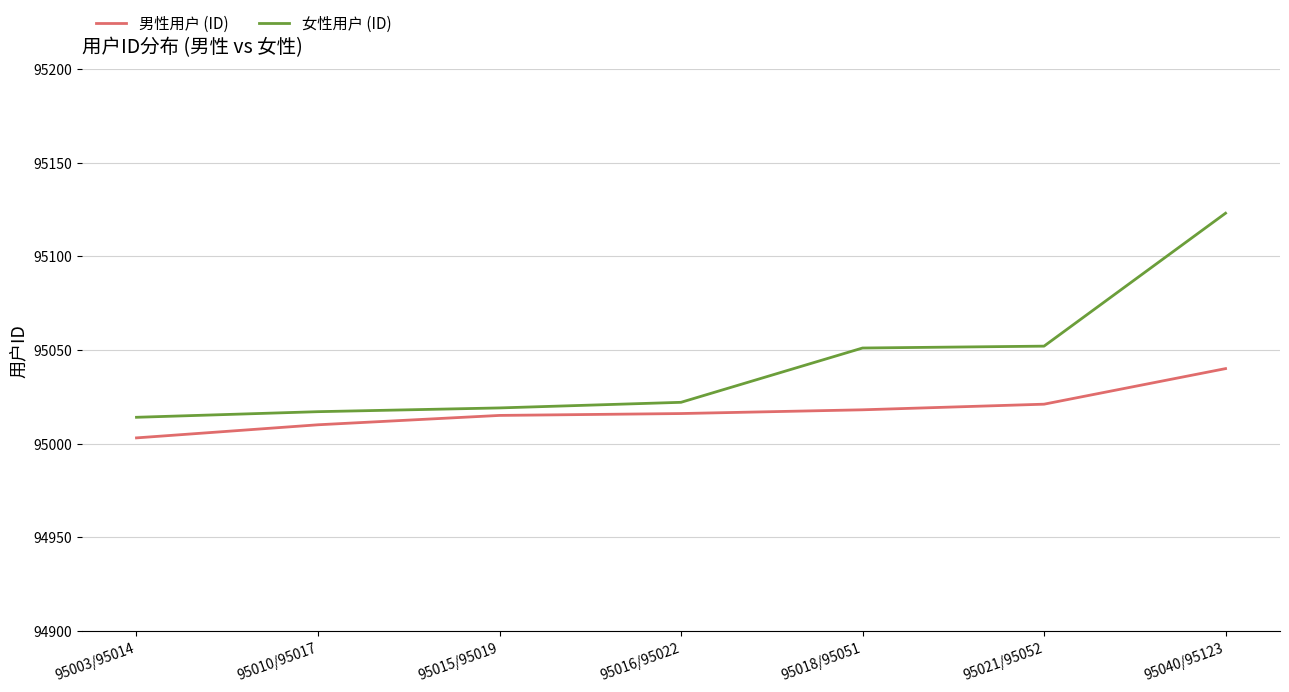

The value of 男性用户 (ID) at 95003/95014 is 44406. True or false?

False